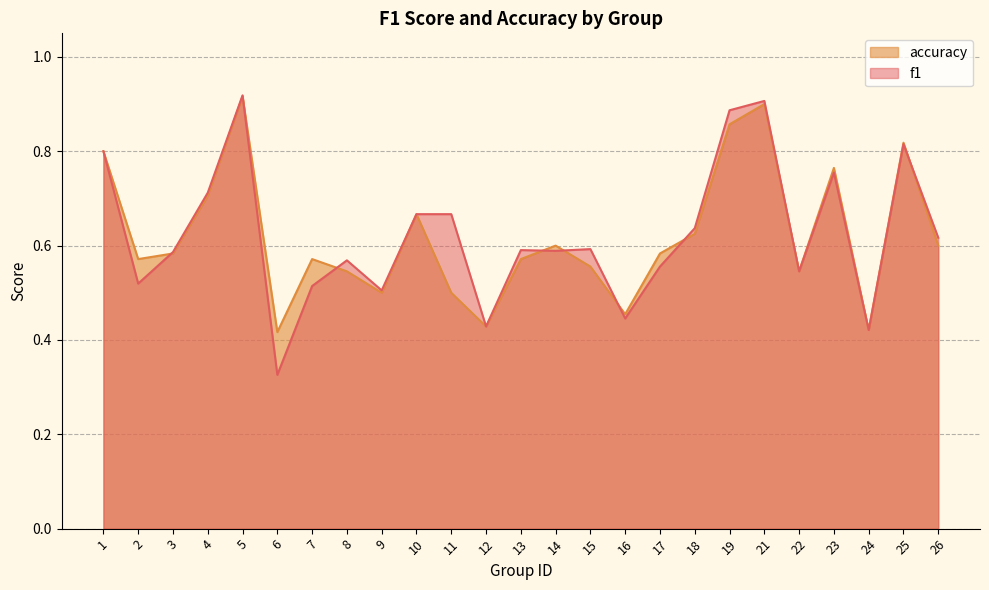

Between which two adjacent categories do f1 and accuracy first intersect?

2 and 3